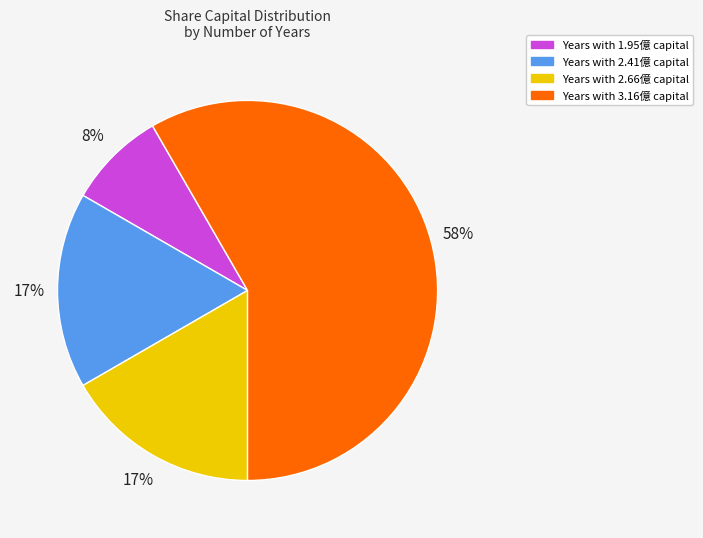

Is there a majority slice in this chart?

Yes